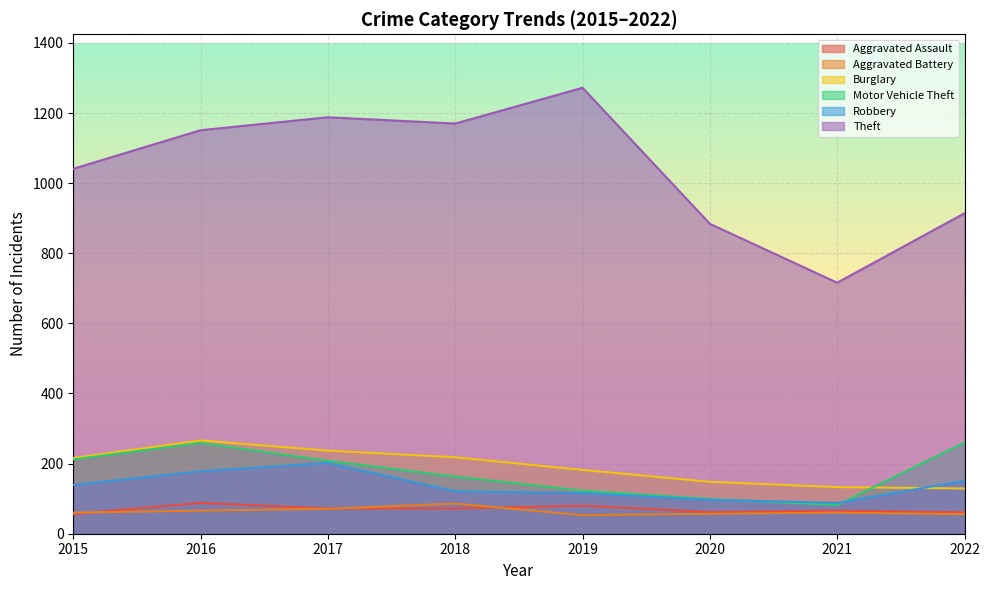

Is it true that Motor Vehicle Theft equals 82 at 2021?

True